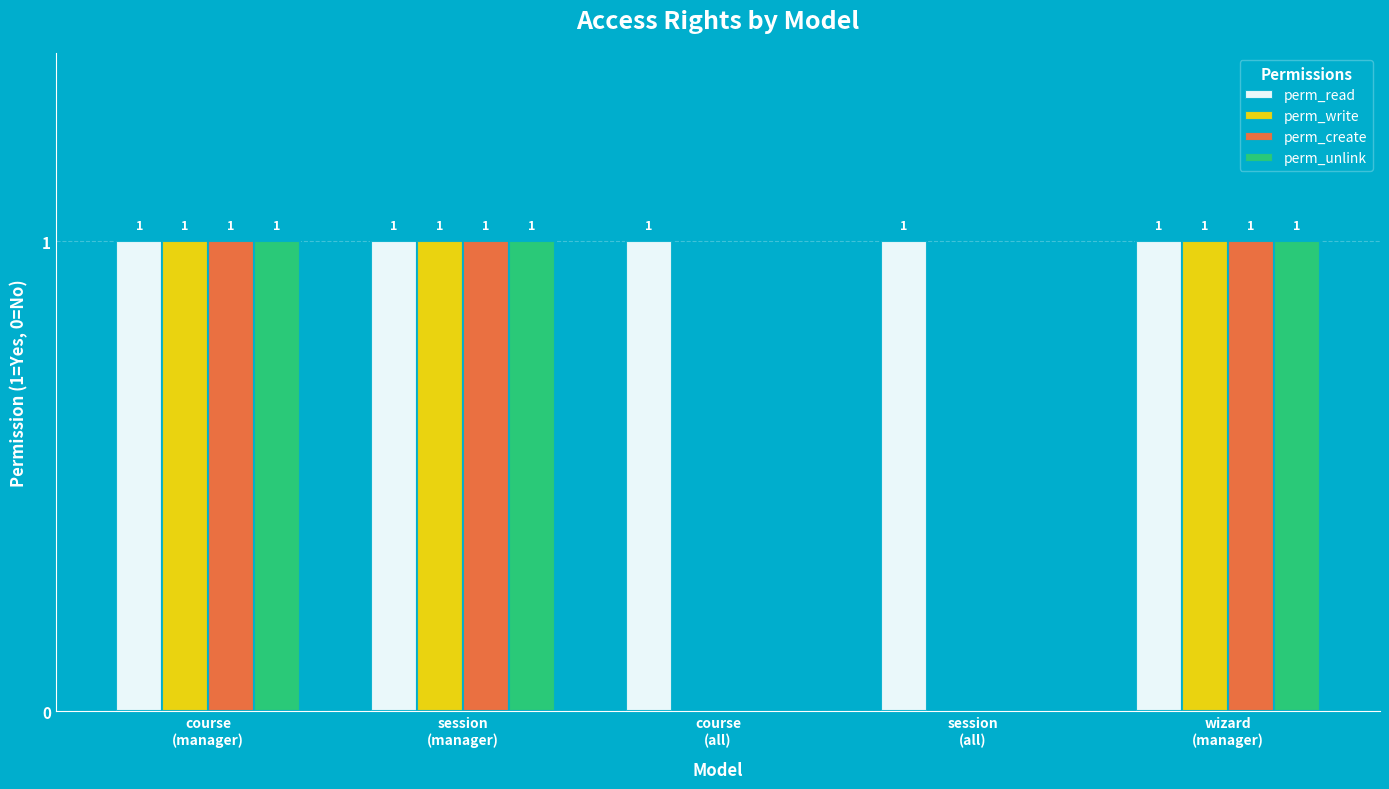

Are the bars horizontal?

No